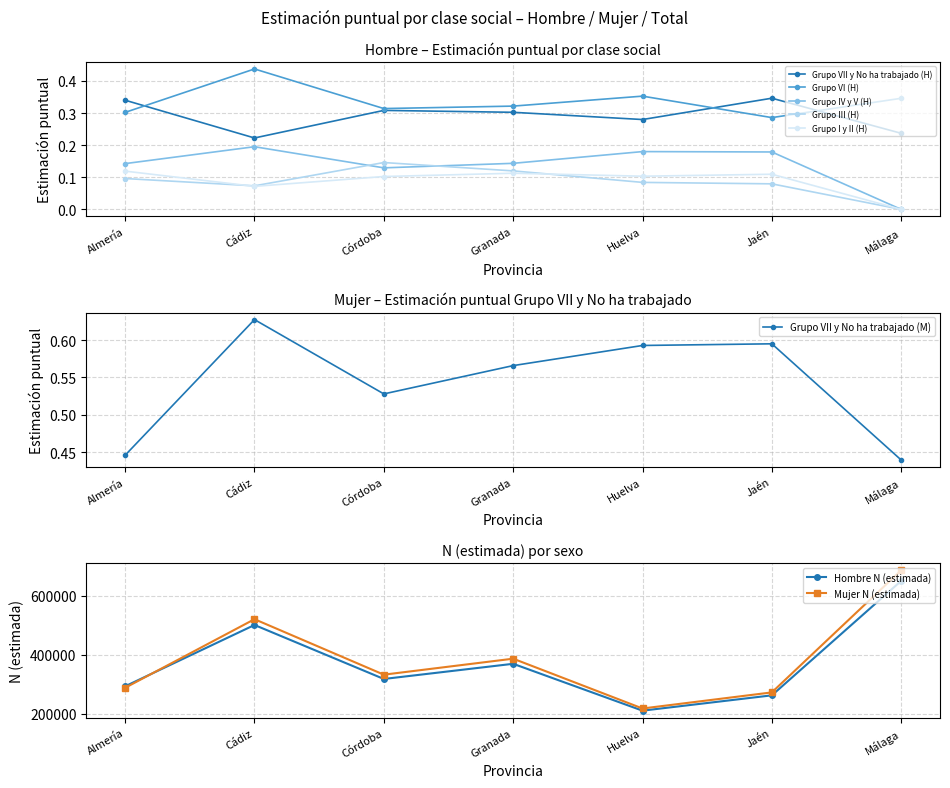

At which category is the sum across all series the highest?

Málaga